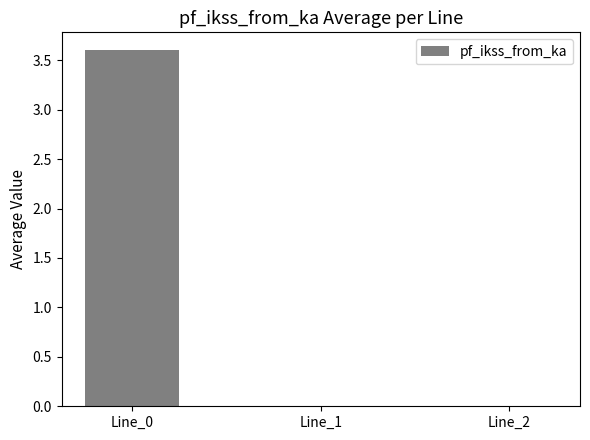

Is it true that the value at Line_1 is -1.7?

False